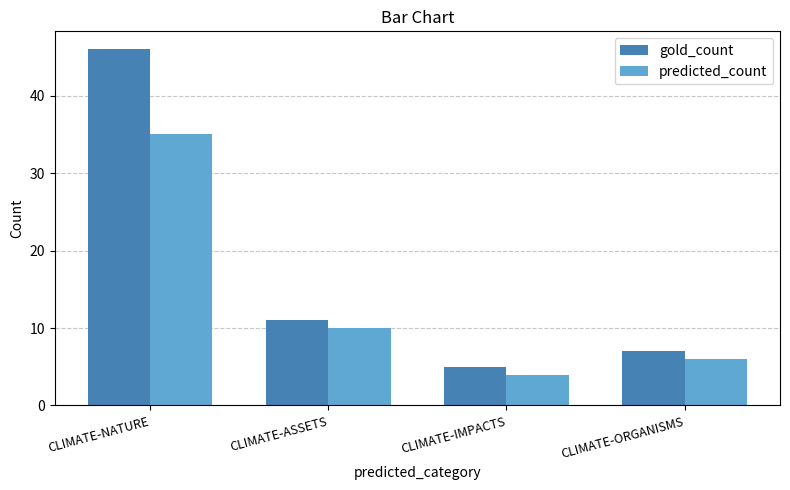

What is the maximum value for predicted_count?

35